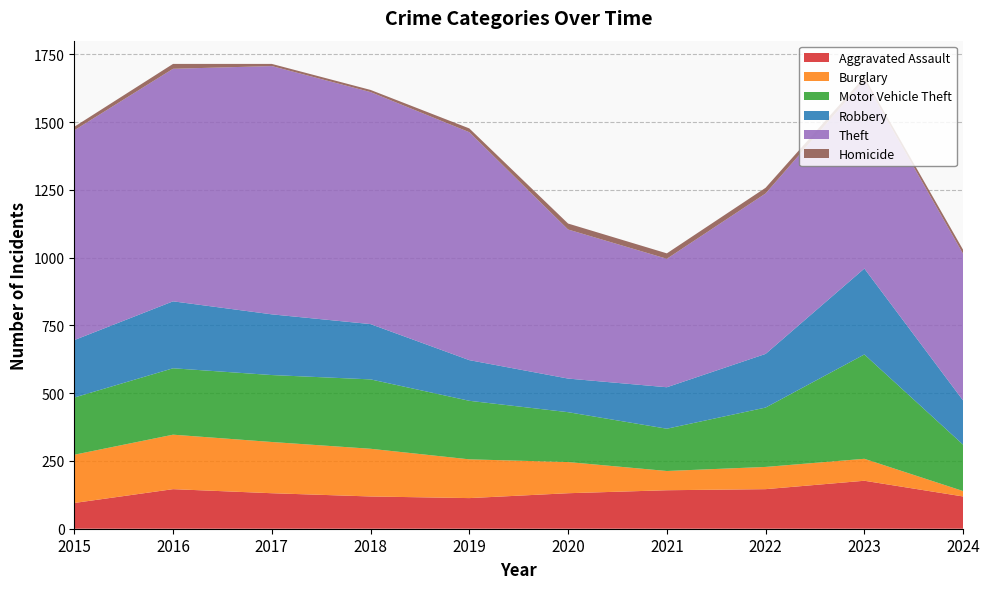

Reading right to left, list all the values displayed in this chart.

Aggravated Assault: 2024=119	2023=177	2022=146	2021=142	2020=131	2019=113	2018=119	2017=131	2016=146	2015=95
Burglary: 2024=20	2023=81	2022=82	2021=71	2020=115	2019=143	2018=176	2017=189	2016=201	2015=178
Motor Vehicle Theft: 2024=171	2023=385	2022=219	2021=156	2020=184	2019=216	2018=256	2017=247	2016=245	2015=211
Robbery: 2024=163	2023=317	2022=198	2021=153	2020=124	2019=150	2018=204	2017=224	2016=247	2015=212
Theft: 2024=541	2023=695	2022=592	2021=474	2020=550	2019=841	2018=856	2017=916	2016=858	2015=774
Homicide: 2024=15	2023=12	2022=21	2021=20	2020=22	2019=14	2018=8	2017=8	2016=18	2015=13